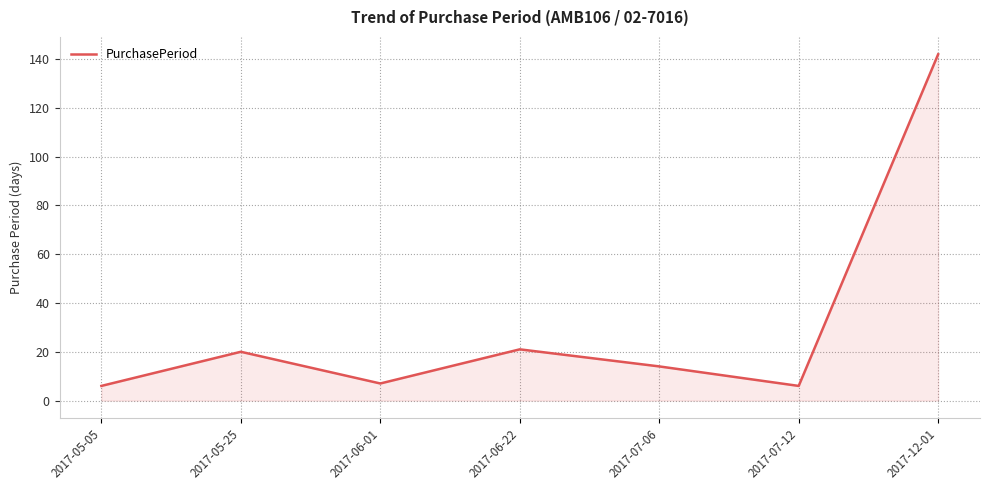

Where is the first local minimum?

2017-06-01